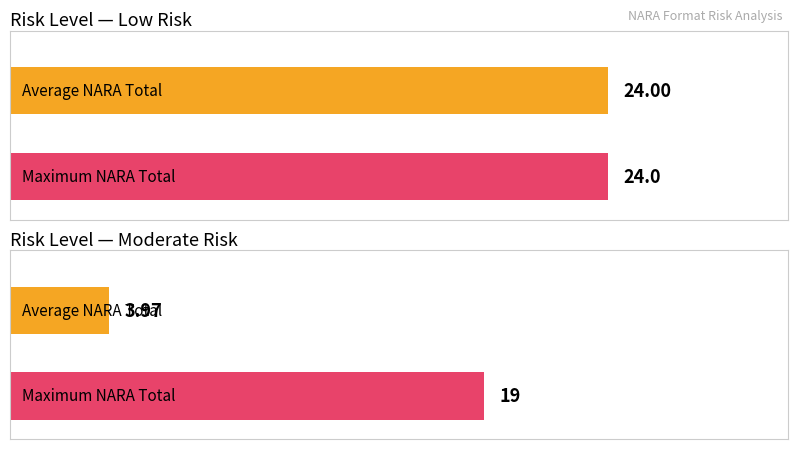

At which label does Maximum utilization reach its minimum?

Moderate Risk